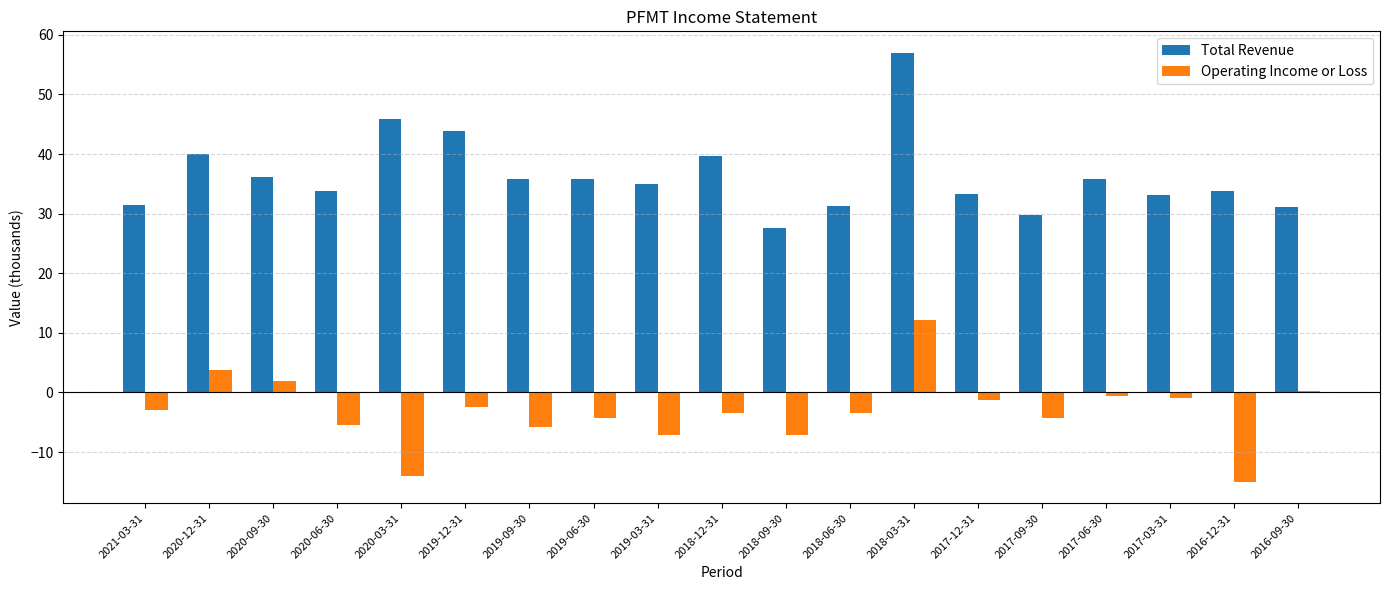

What is the maximum value shown in the chart?

57.0